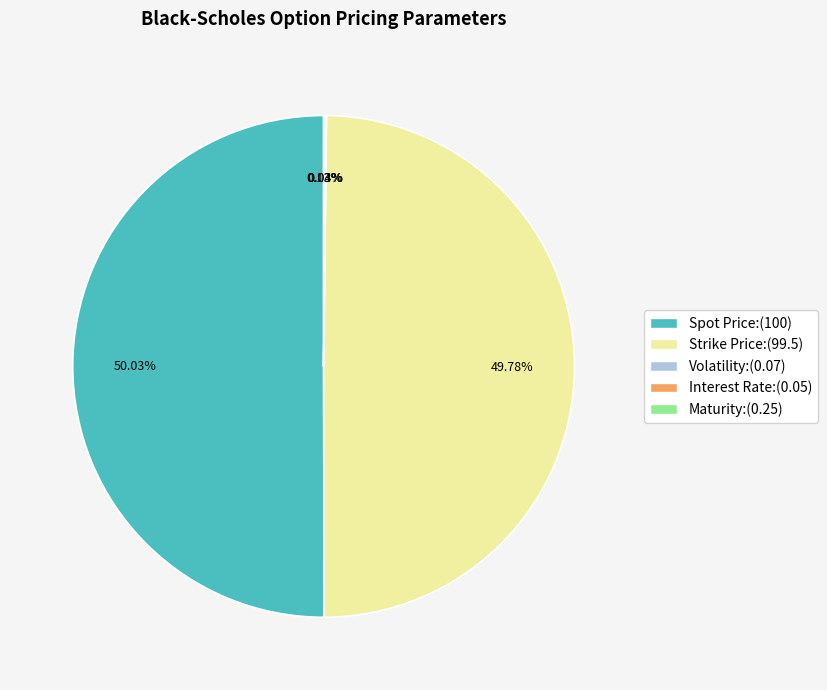

How many slices are in this pie chart?

5